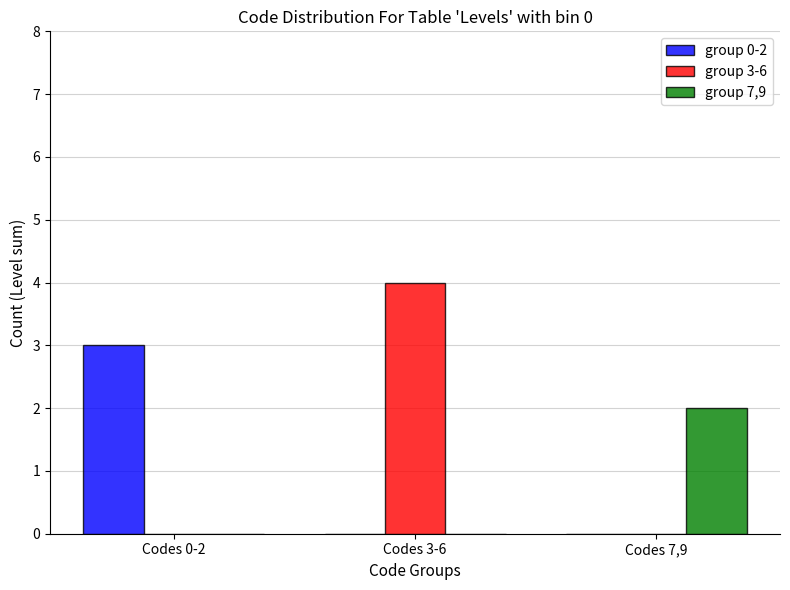

How many groups of bars are there?

3